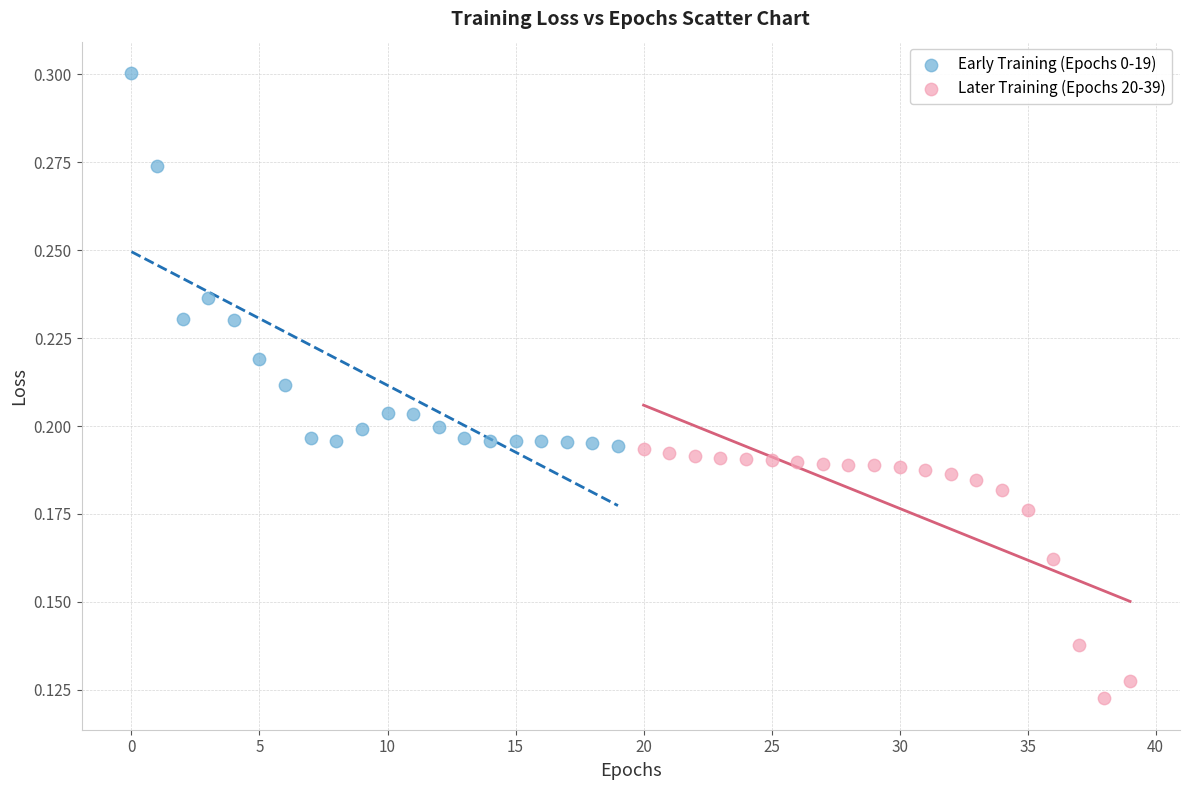

Which series reaches the maximum Y coordinate?

Early Training (Epochs 0-19)